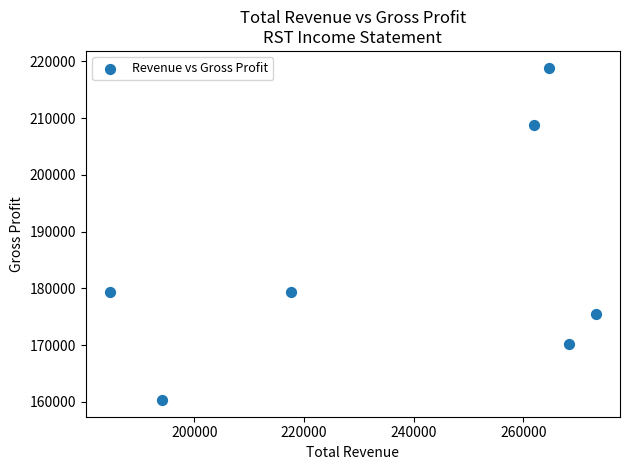

What is the average X value?

237786